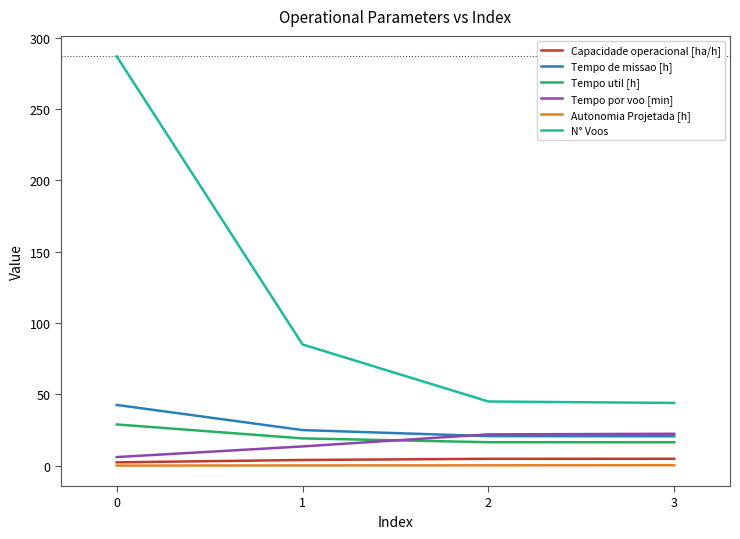

Is it true that Tempo por voo [min] equals 6.0 at 0?

True